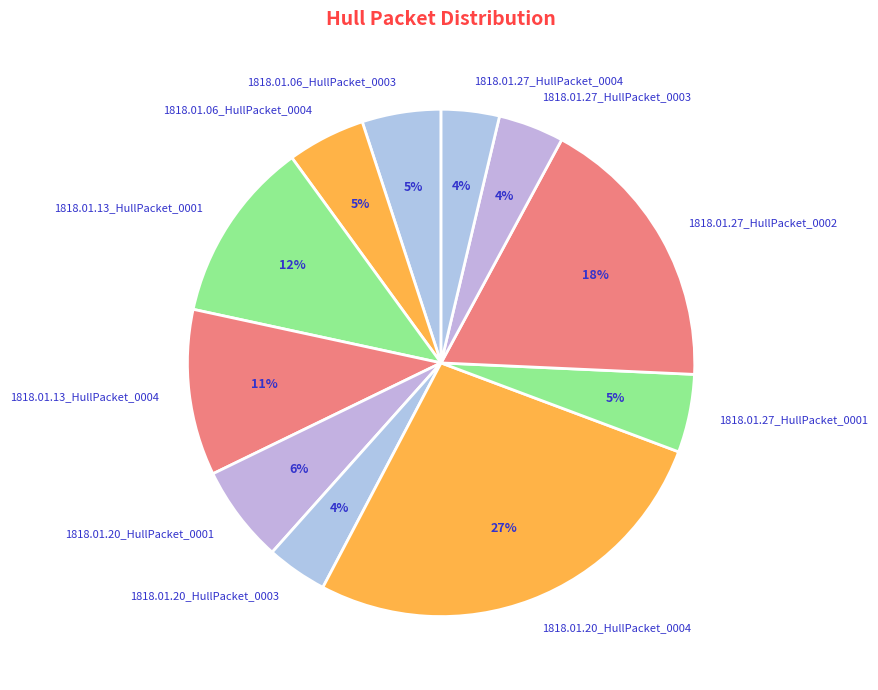

Is it true that 1818.01.06_HullPacket_0003 is 1% of the pie?

False